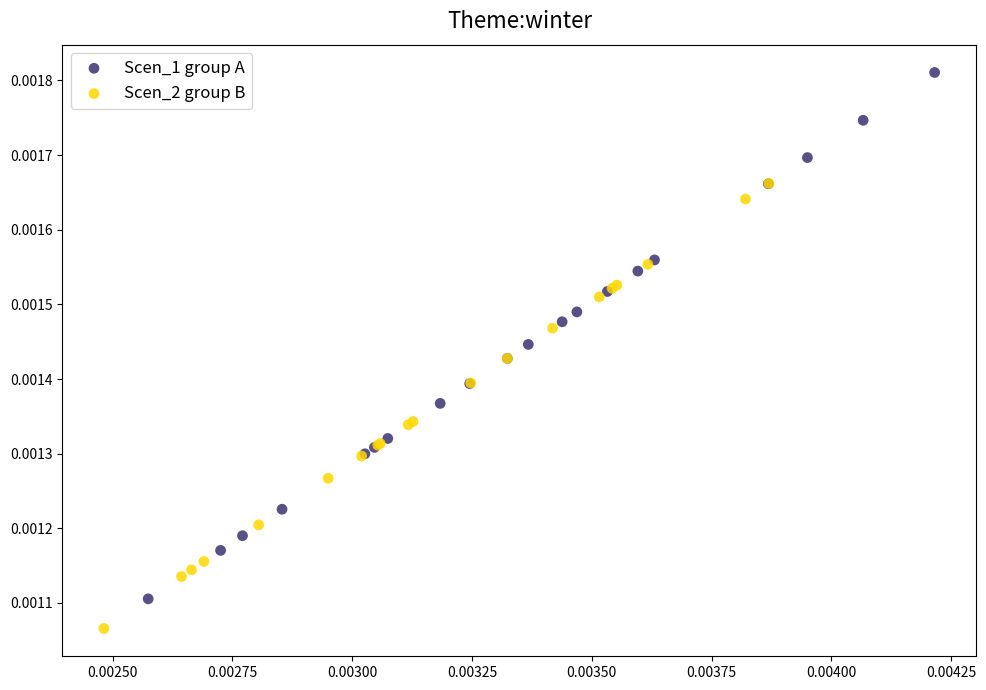

Which series reaches the minimum Y coordinate?

Scen_2 group B